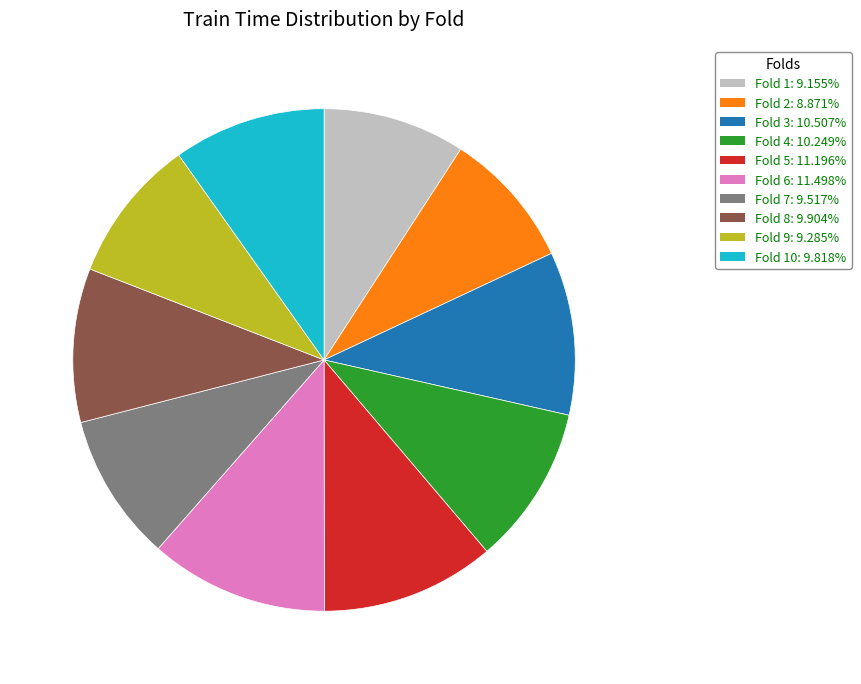

Does any single category account for the majority?

No